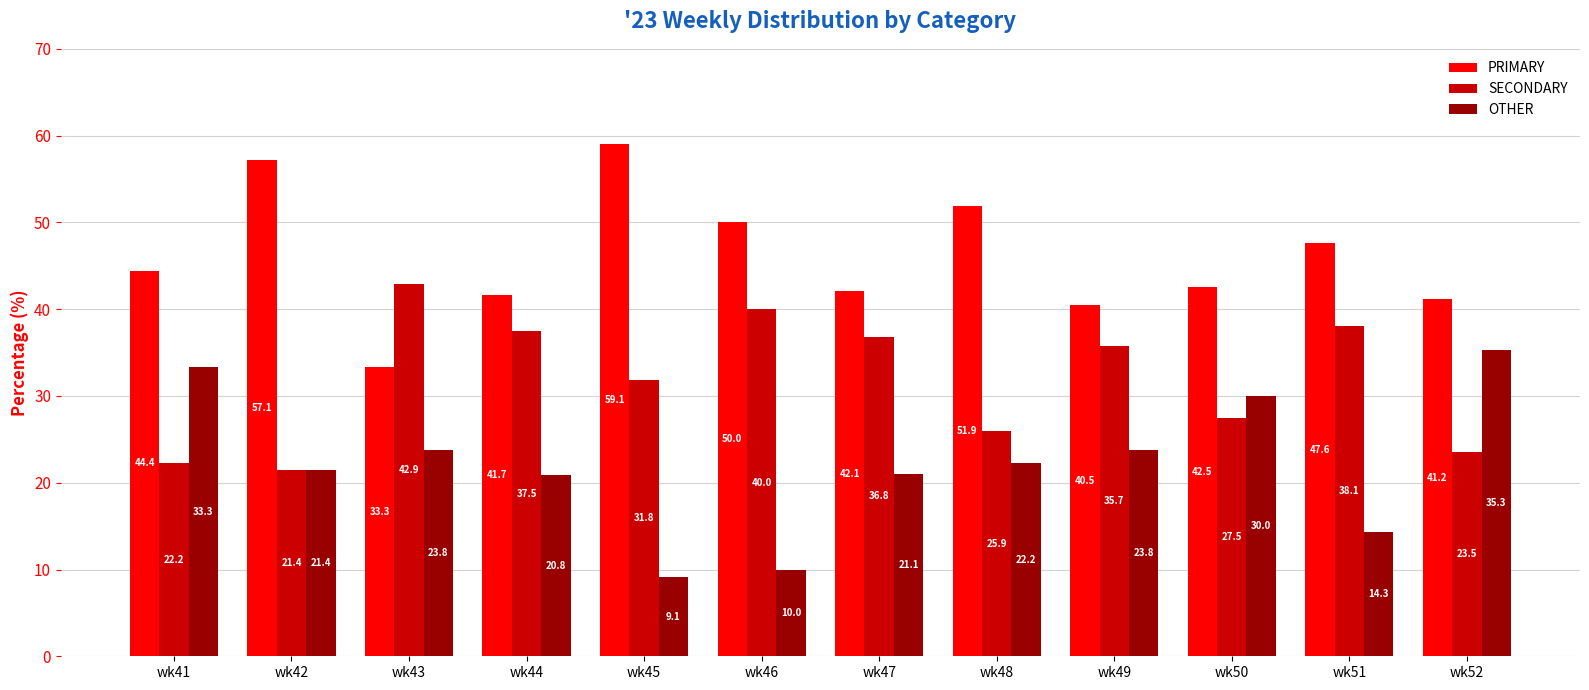

At which label does OTHER first exceed 22?

wk41